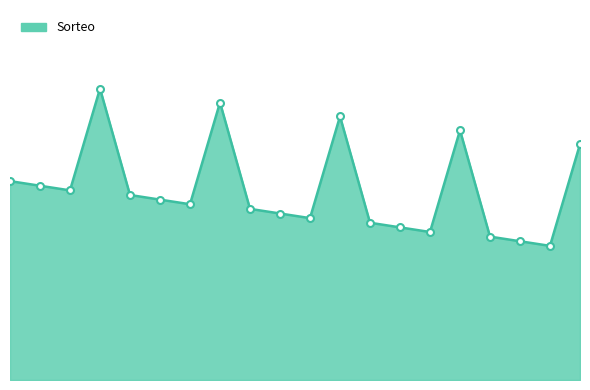

Does the chart have visible grid lines?

No